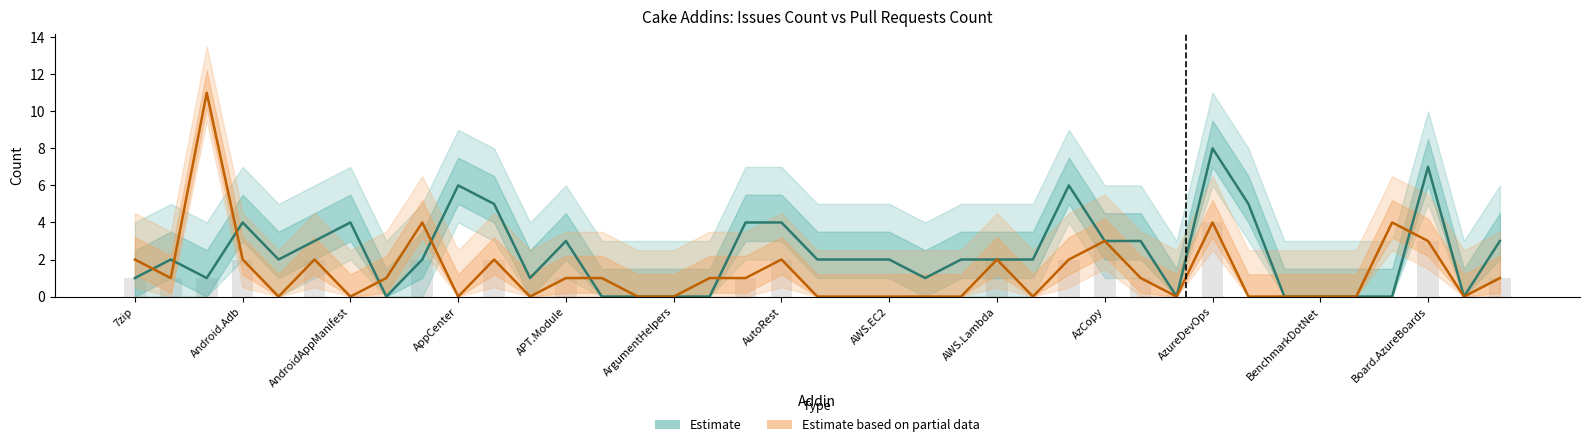

Between 16 and 29, which series saw the biggest shift?

Pull Requests (Estimate based on partial data)